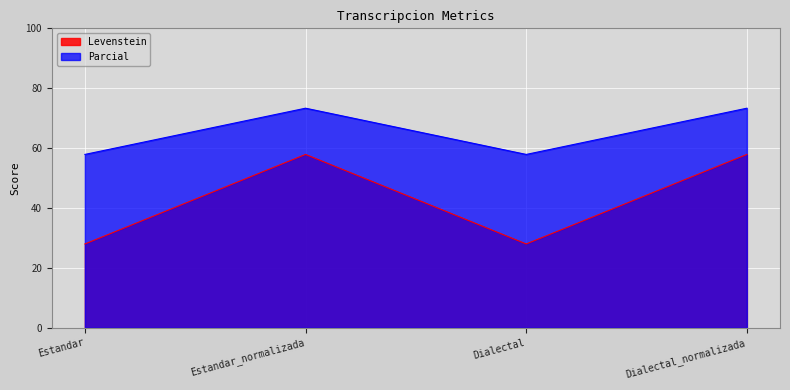

Reading right to left, extract all data points from this chart.

Levenstein: Dialectal_normalizada=57.9	Dialectal=28.0	Estandar_normalizada=57.9	Estandar=28.0
Parcial: Dialectal_normalizada=73.3	Dialectal=57.9	Estandar_normalizada=73.3	Estandar=57.9